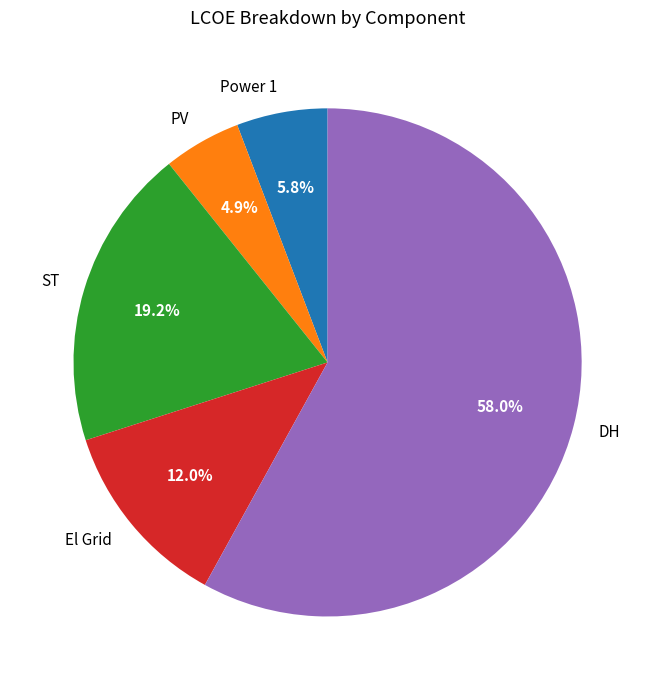

Does Power 1 account for over 50% of the chart?

No